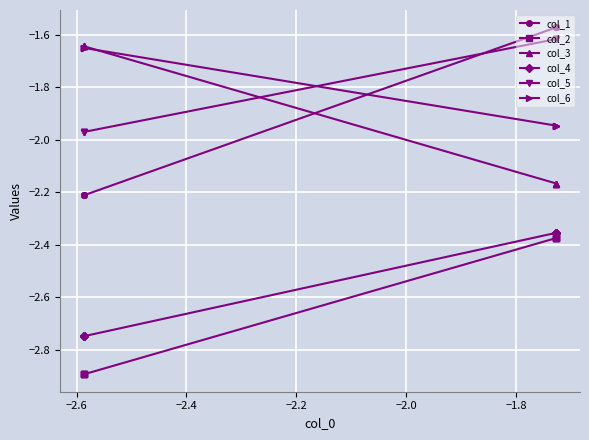

What is the difference between the maximum and second lowest values in the col_6 series?

0.3